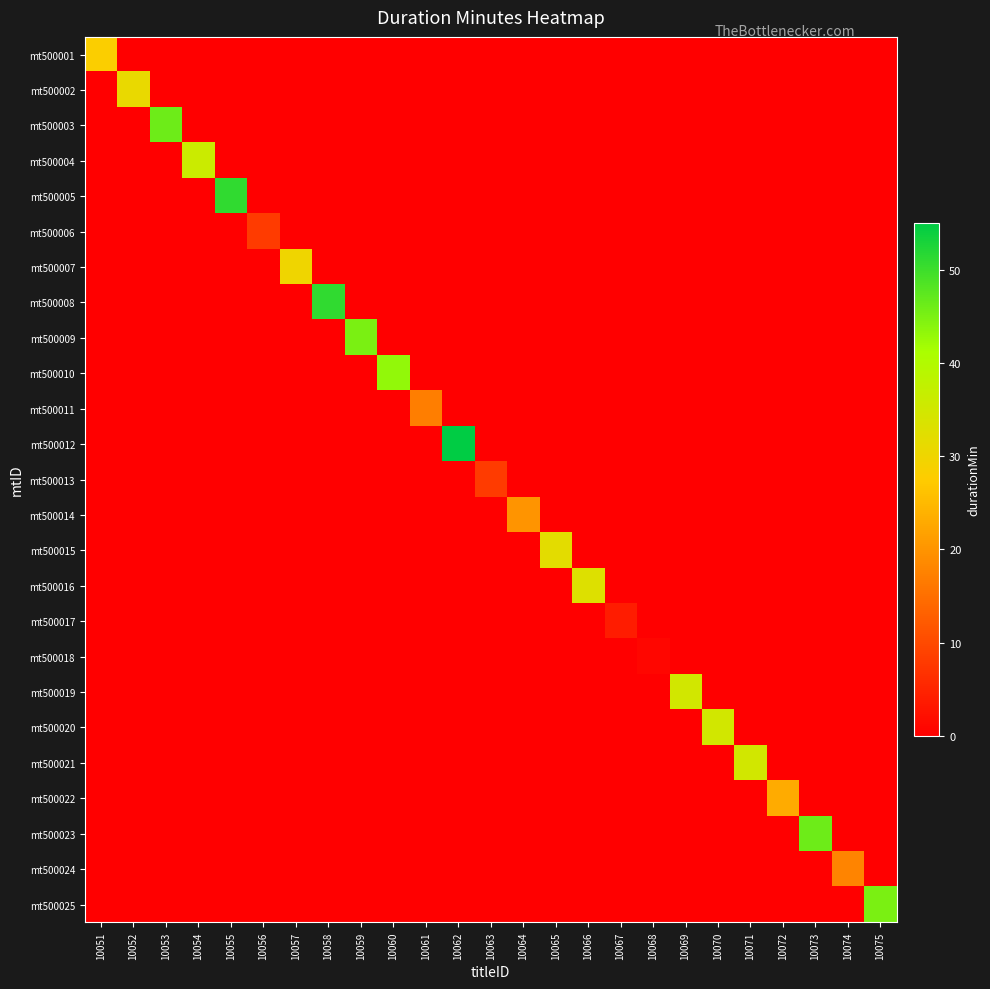

What is the spread (max minus min) of values at 10073?

46